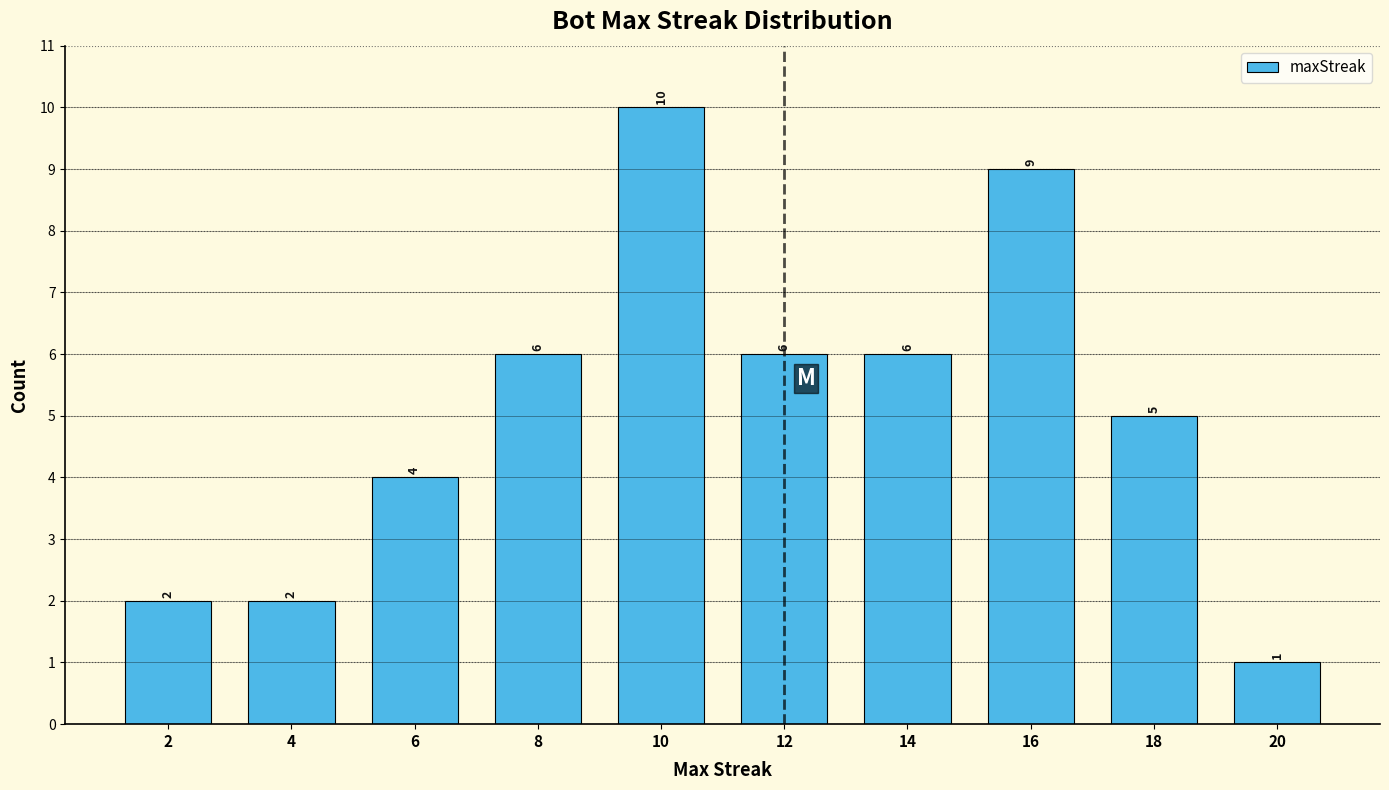

Reading left to right, transcribe all the data shown in this chart.

2=2	4=2	6=4	8=6	10=10	12=6	14=6	16=9	18=5	20=1